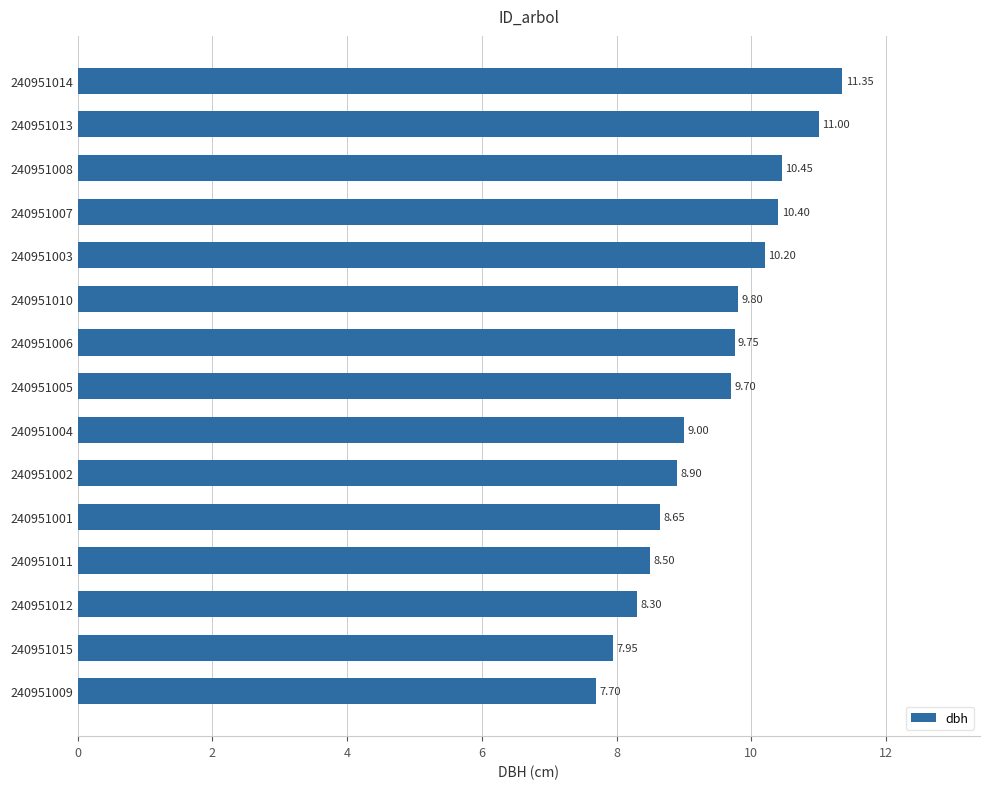

Approximately how many times larger is the value at 240951012 compared to 240951001?

1.0